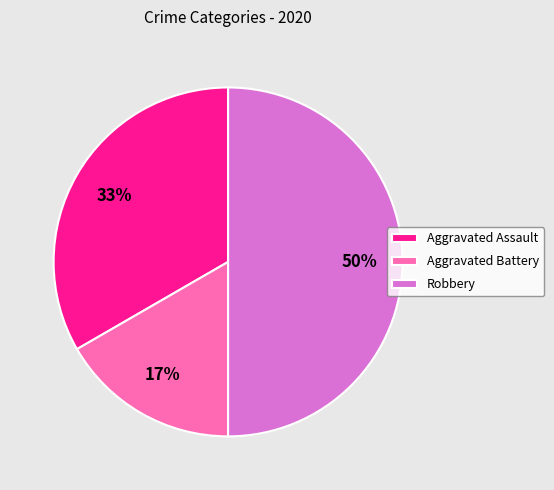

How many segments does this pie chart have?

3